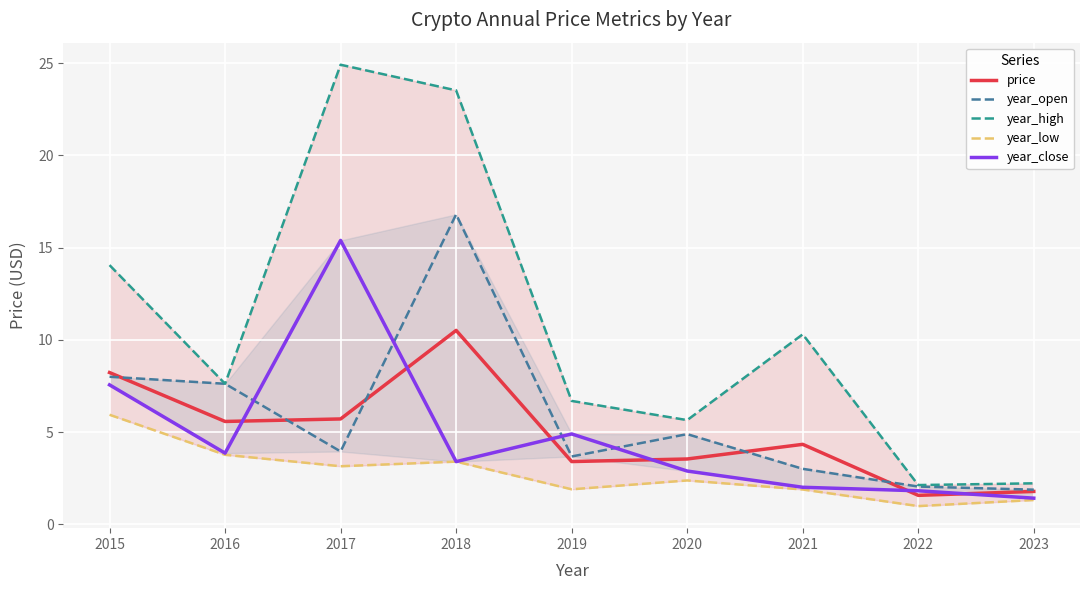

What is the value of the year_open point at the 5th from the left?

3.7